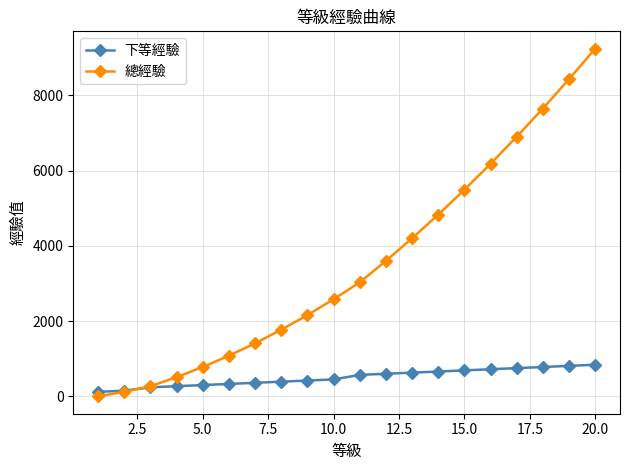

Which series has the largest range (max minus min)?

總經驗